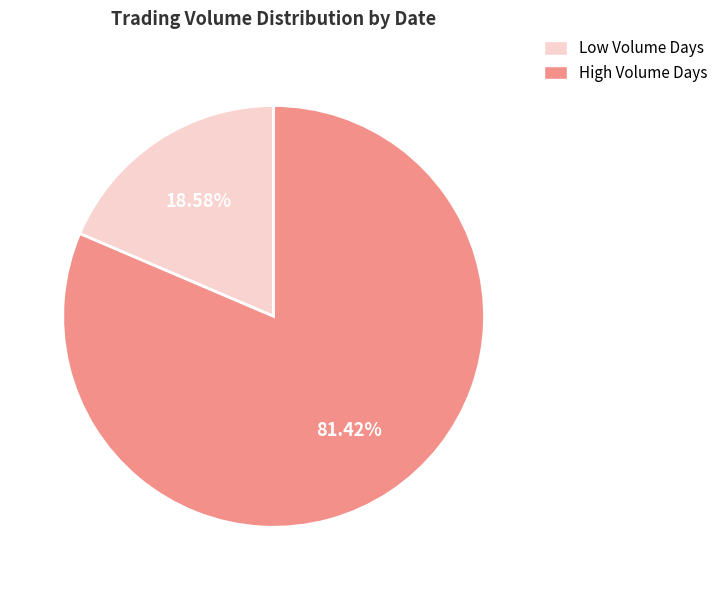

Is there a majority slice in this chart?

Yes